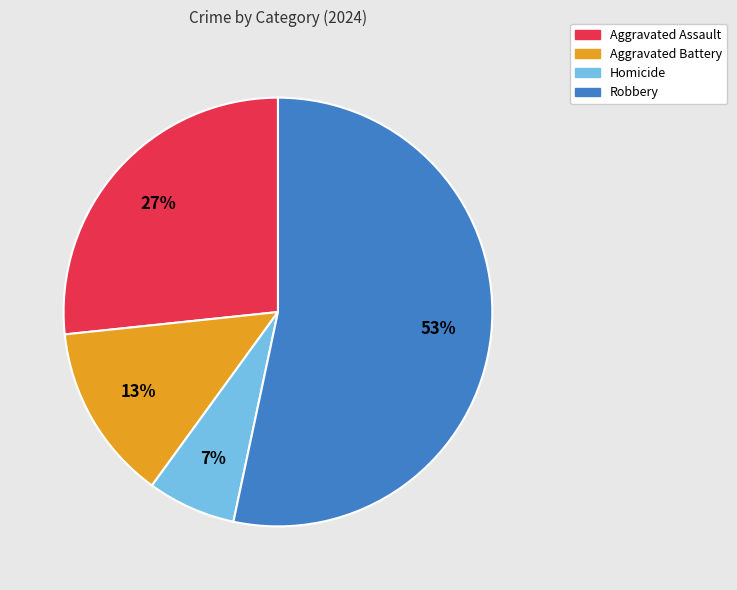

What percentage is the Aggravated Battery slice, to the nearest percent?

13%